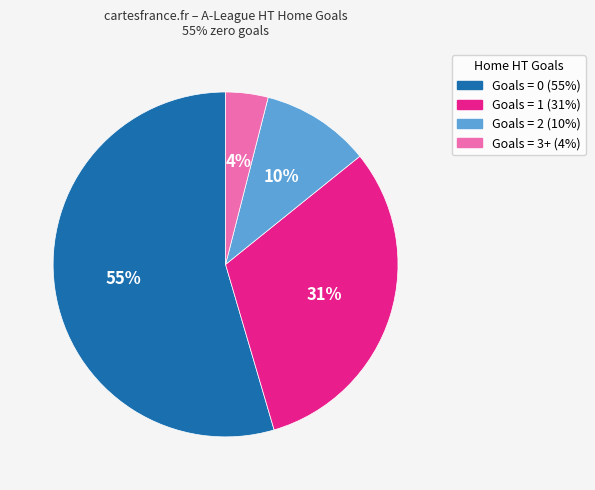

To the nearest percent, what is the difference between the largest and smallest slice percentages?

51%